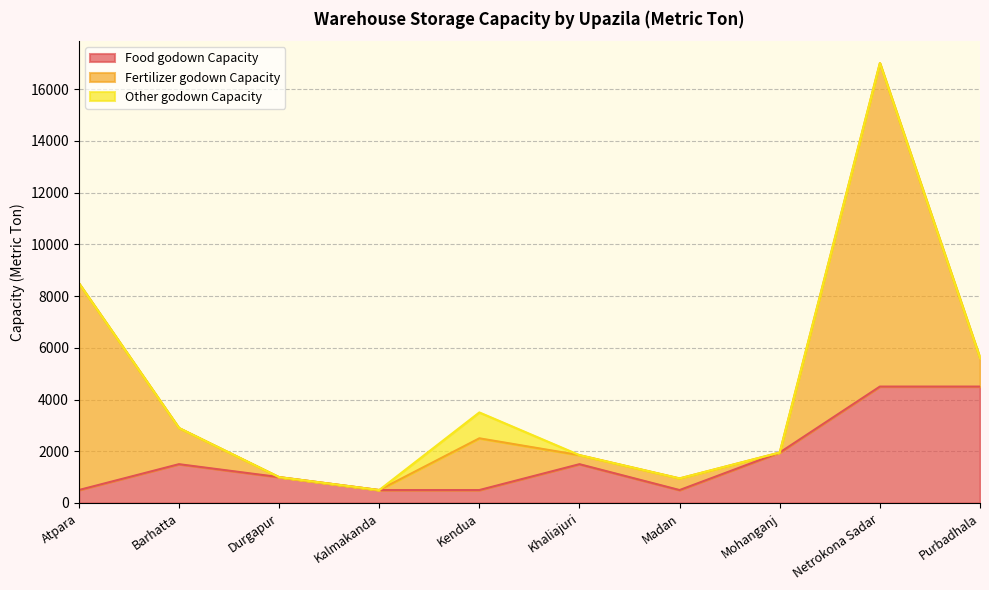

Reading left to right, what are all the values shown in this chart?

Food godown Capacity: Atpara=500	Barhatta=1500	Durgapur=1000	Kalmakanda=500	Kendua=500	Khaliajuri=1500	Madan=500	Mohanganj=1950	Netrokona Sadar=4500	Purbadhala=4500
Fertilizer godown Capacity: Atpara=8000	Barhatta=1400	Durgapur=0	Kalmakanda=0	Kendua=2000	Khaliajuri=350	Madan=450	Mohanganj=0	Netrokona Sadar=12500	Purbadhala=1100
Other godown Capacity: Atpara=0	Barhatta=0	Durgapur=0	Kalmakanda=0	Kendua=1000	Khaliajuri=0	Madan=0	Mohanganj=0	Netrokona Sadar=0	Purbadhala=0